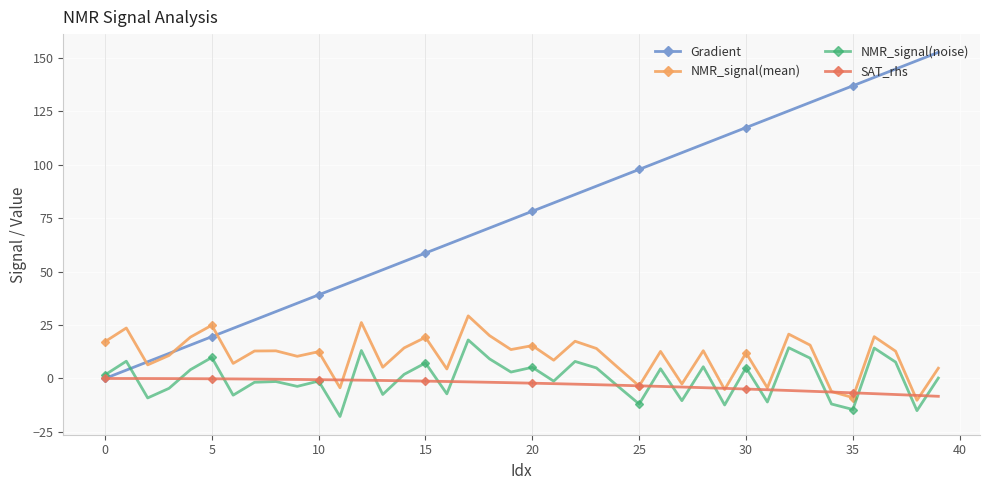

Which series has the widest spread of values?

Gradient